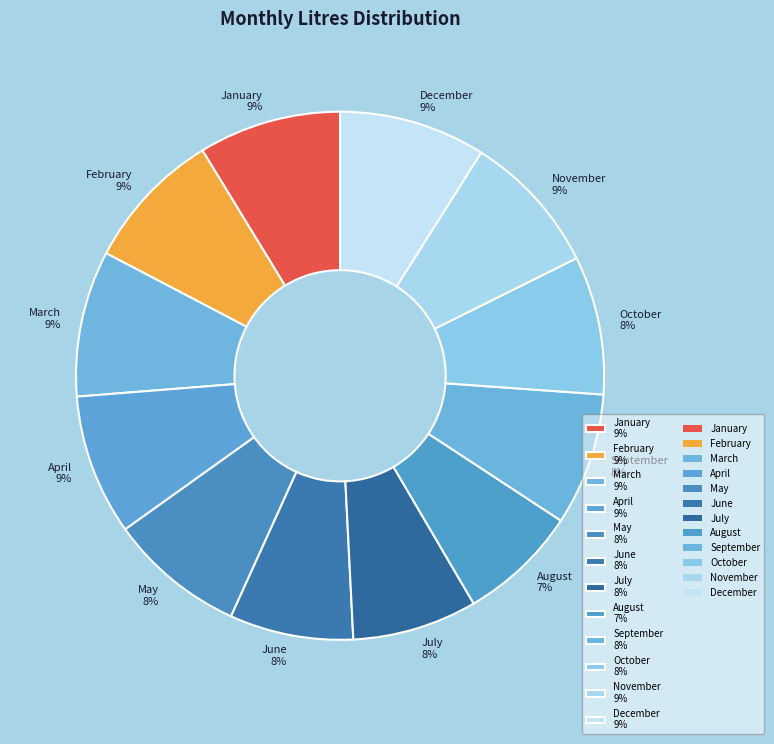

Count the number of slices in the pie.

12